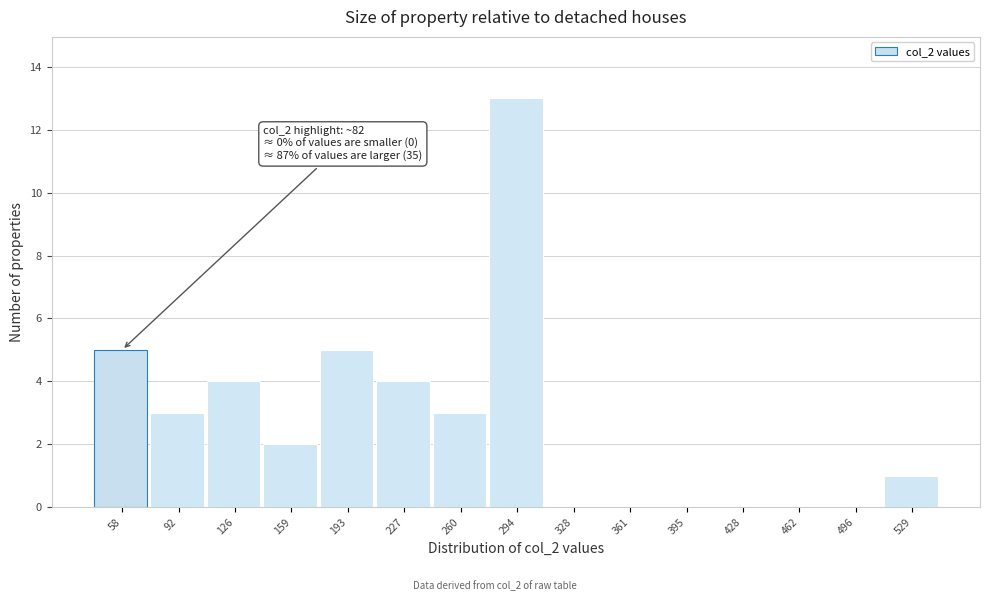

Reading left to right, what are all the values shown in this chart?

58=5	92=3	126=4	159=2	193=5	227=4	260=3	294=13	328=0	361=0	395=0	428=0	462=0	496=0	529=1